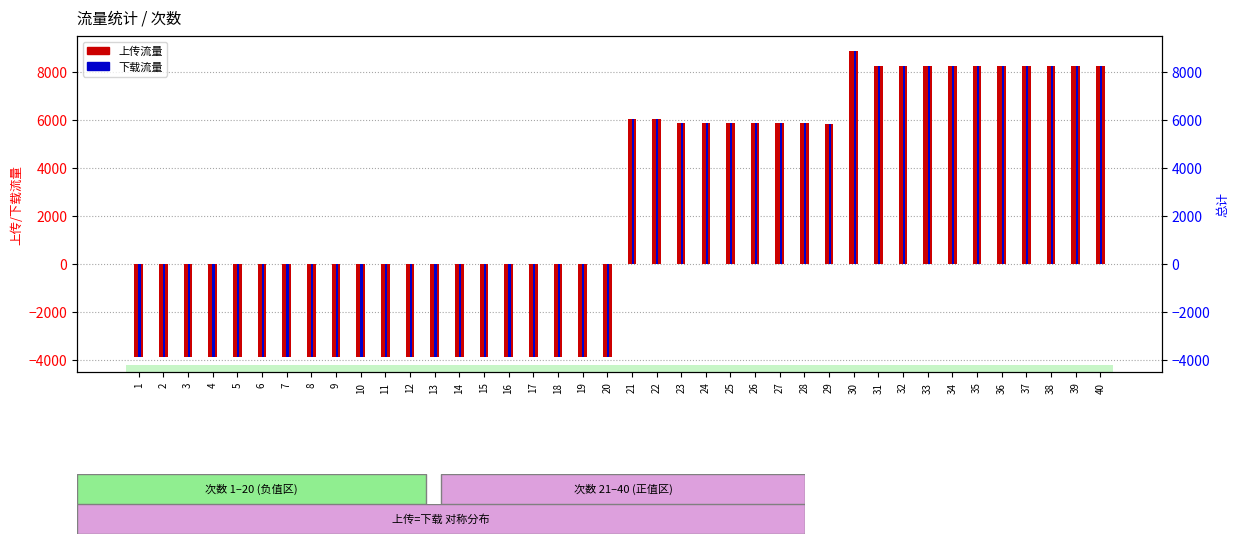

What are all the series names shown in the legend?

上传流量, 下载流量